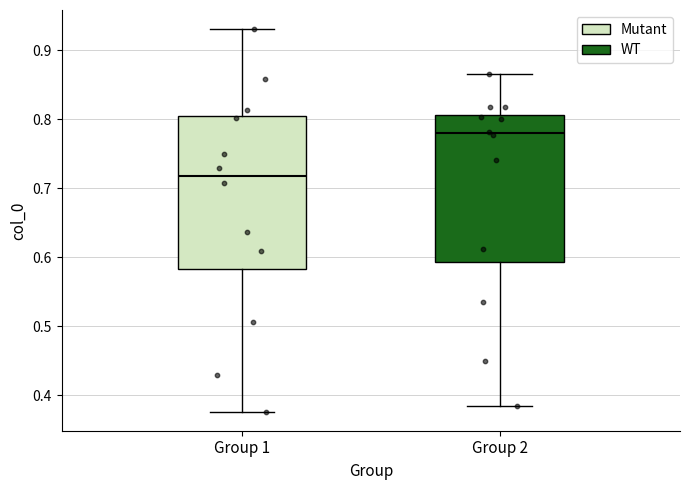

Reading left to right, transcribe this box plot: for each box, give where its median line is, the range the box spans, and where its two whiskers end, as read against the y-axis. The values are not printed on the chart, so give them approximately, as read against the axis.

Group 1: median 0.72, box 0.58 to 0.80, whiskers 0.38 to 0.93
Group 2: median 0.78, box 0.59 to 0.81, whiskers 0.38 to 0.87